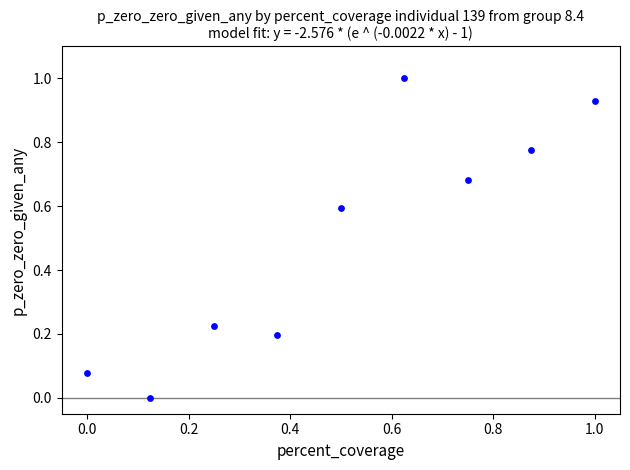

What is the range of X values (max minus min)?

1.0